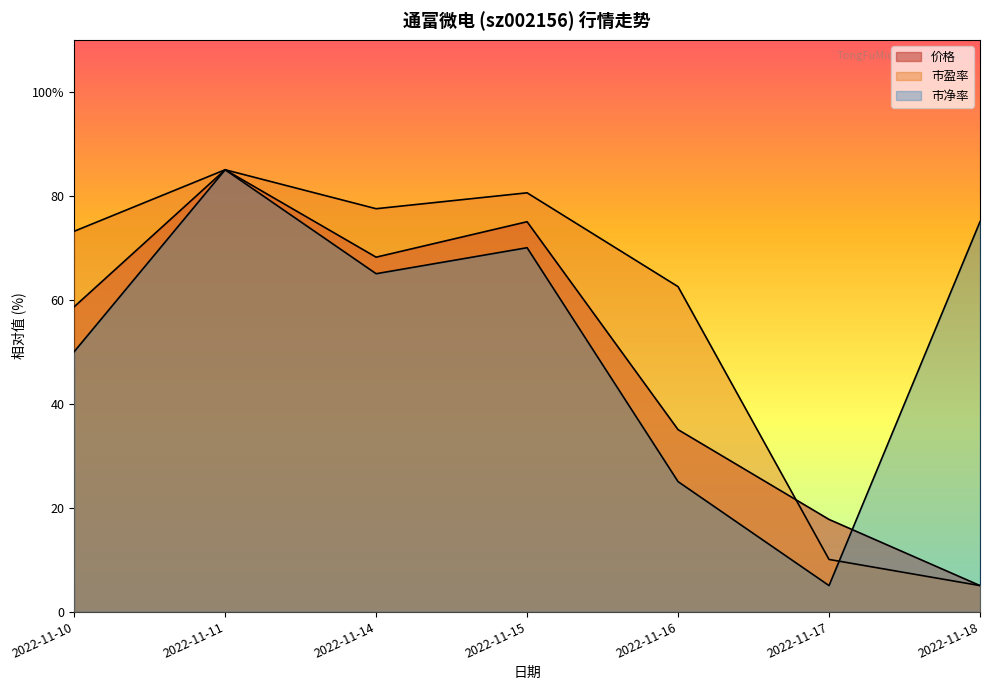

Rank the series at 2022-11-10 from lowest to highest value.

市净率, 价格, 市盈率